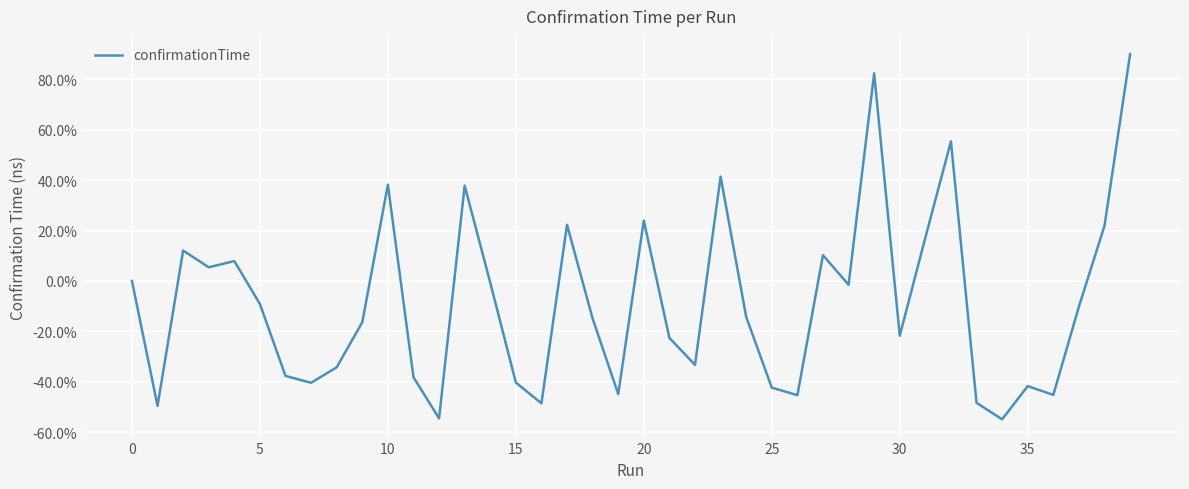

What is the difference between the maximum and minimum values?

145.0